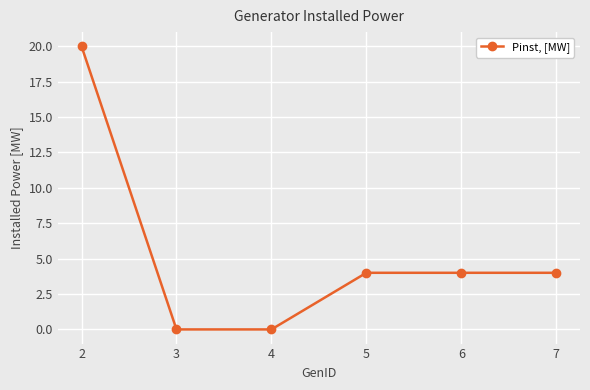

Does the chart have visible grid lines?

Yes